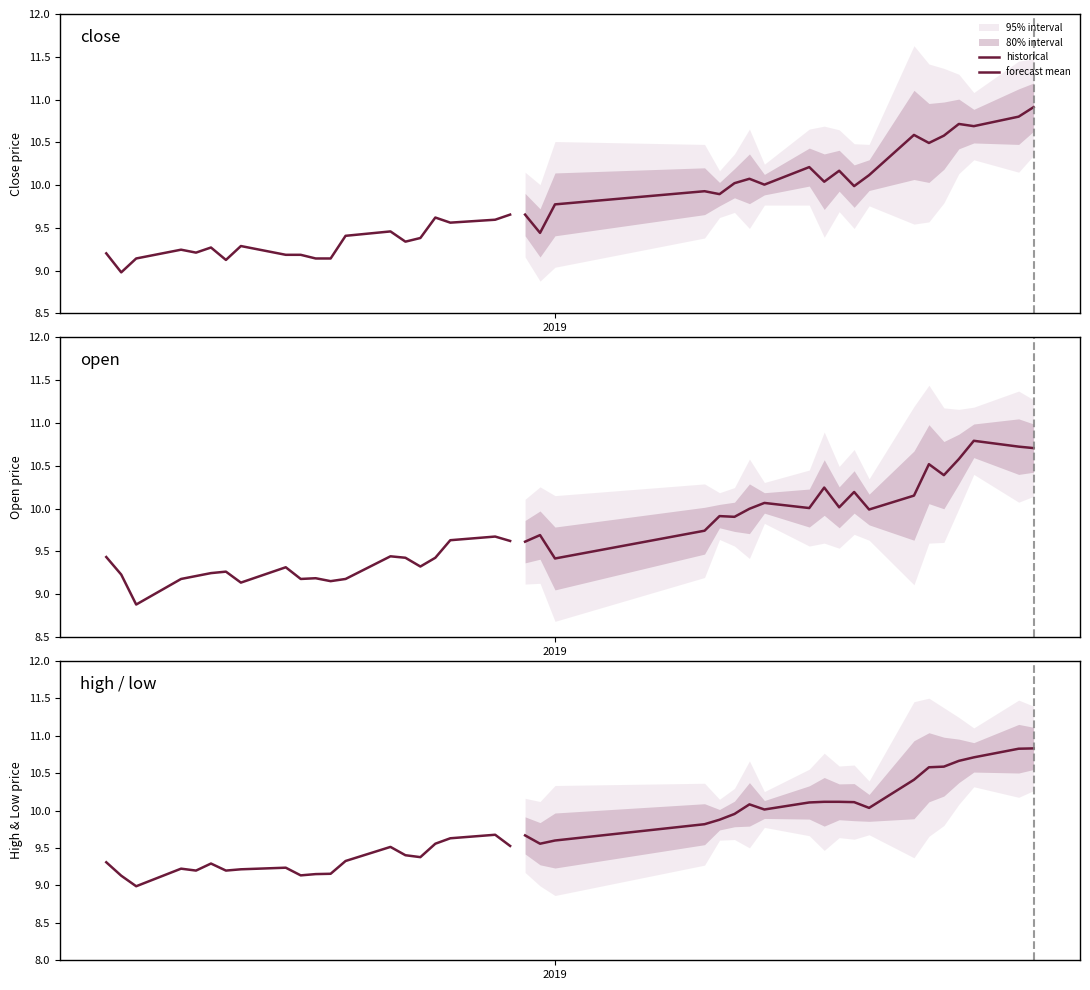

What is the smallest value displayed?

9.0